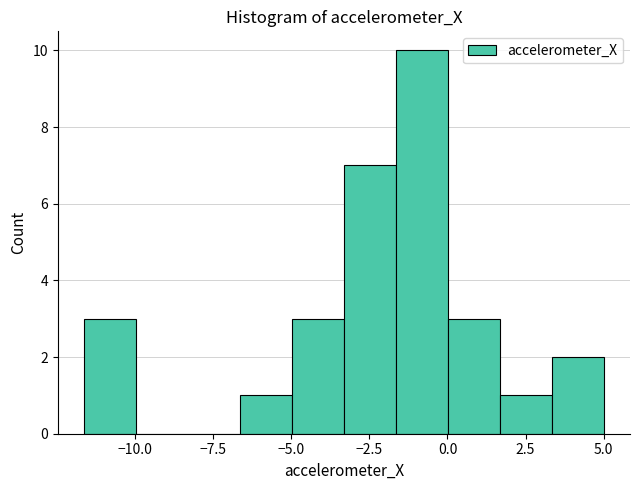

Around what value on the x-axis is the tallest bar? Give the approximate position of its centre, as read against the axis.

-1.0